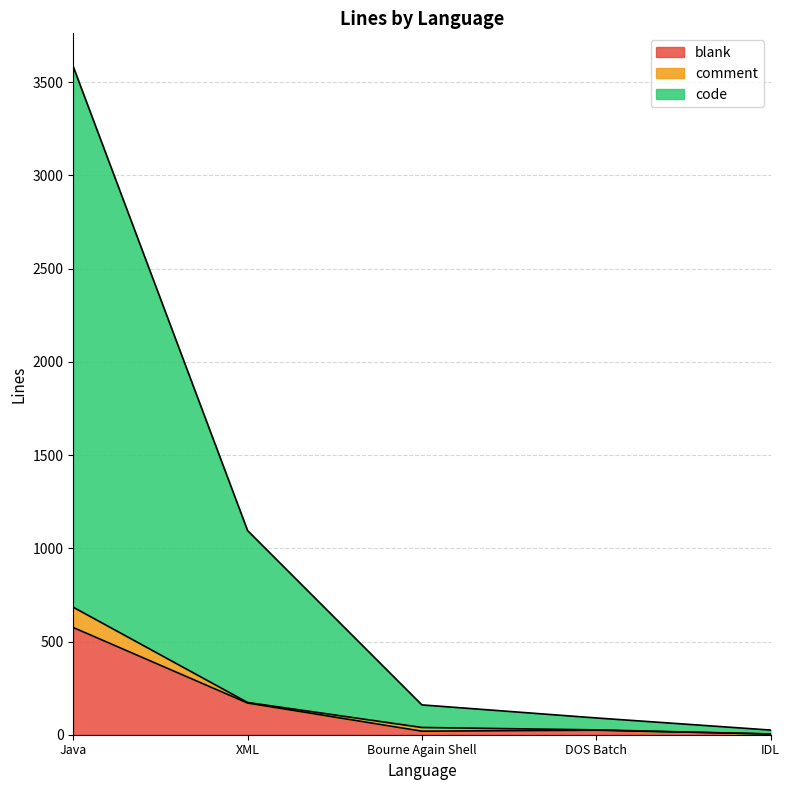

Does the chart have visible grid lines?

Yes